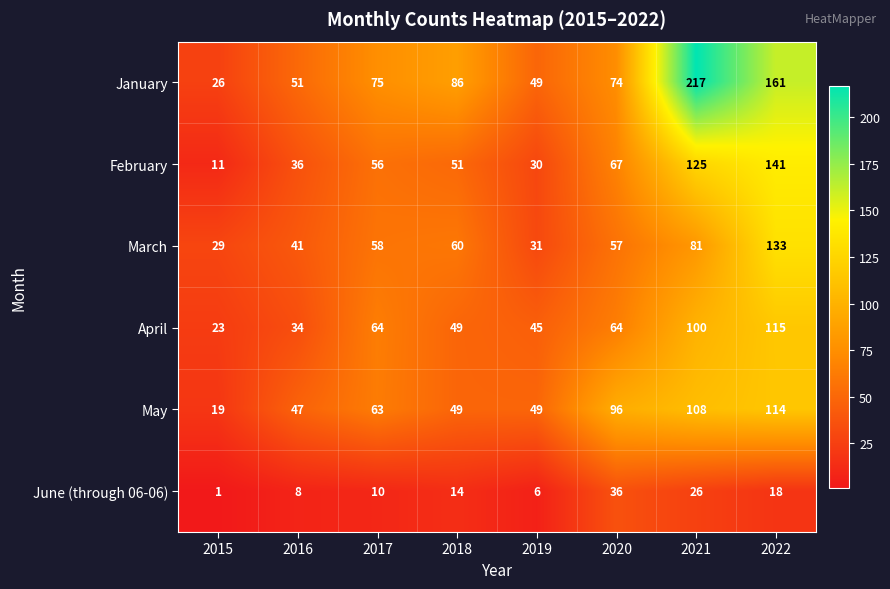

Rank the series by their maximum value, from lowest to highest.

June (through 06-06), May, April, March, February, January